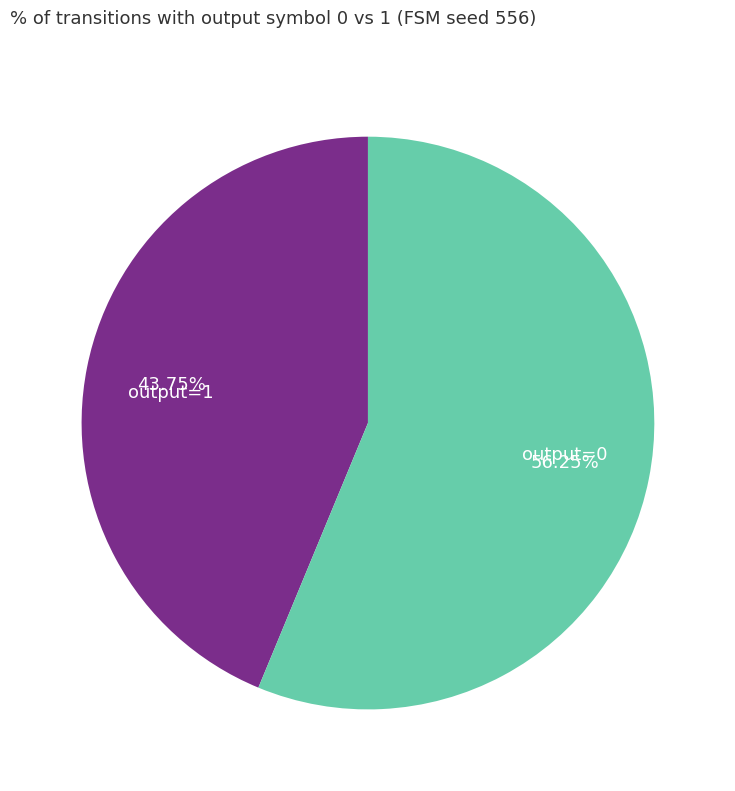

How many segments does this pie chart have?

2